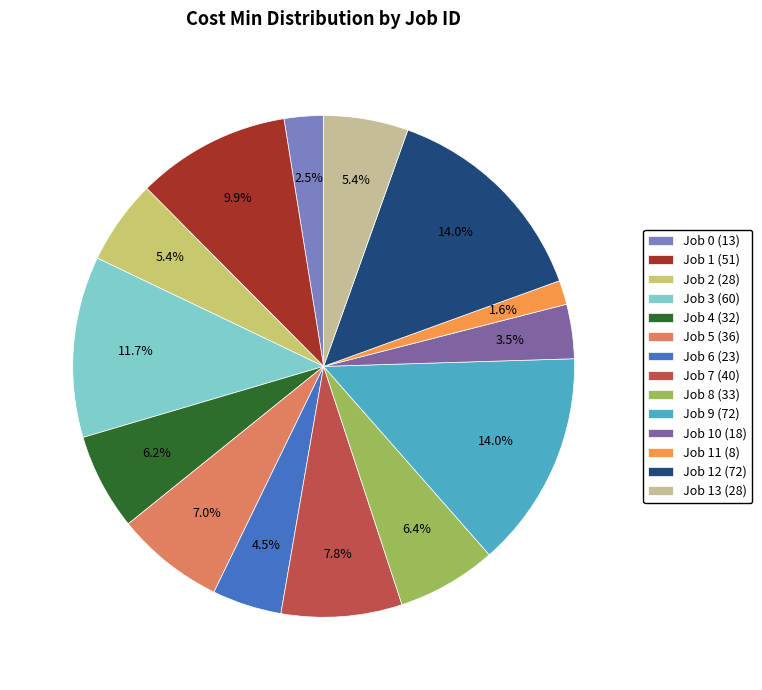

Which has a higher value, Job 4 (32) or Job 3 (60)?

Job 3 (60)